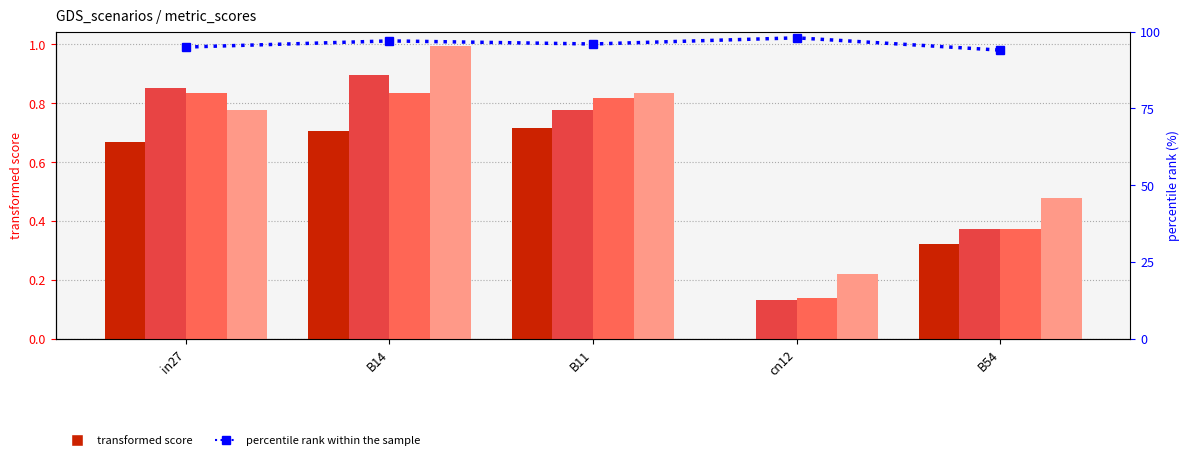

Is it true that job276_scenario0_511 equals 0.3 at in27?

False